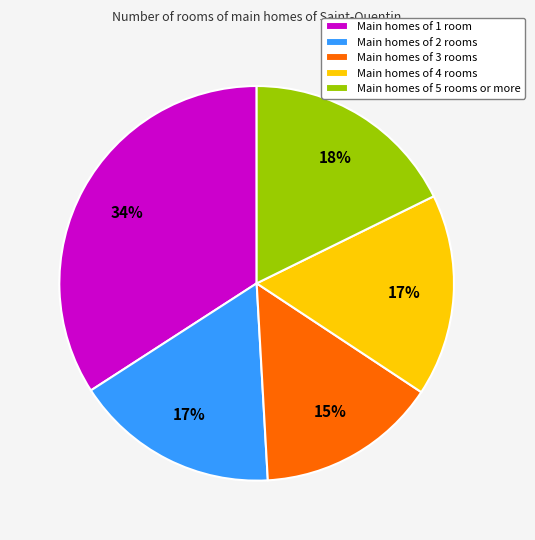

To the nearest percent, what percentage of the pie is Main homes of 4 rooms?

17%